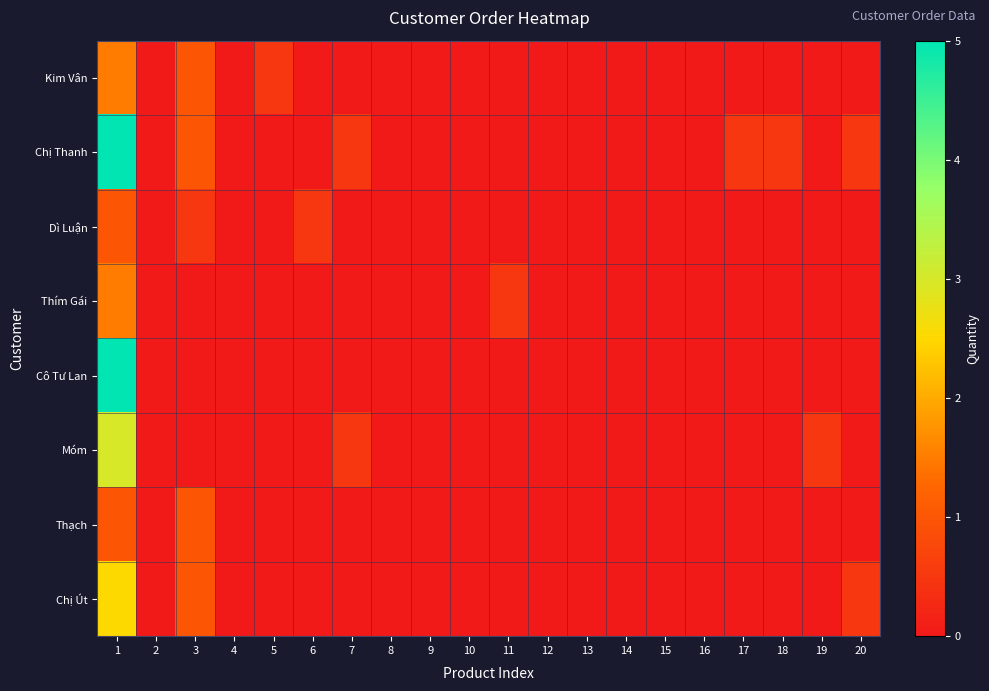

Which category has the highest value across all series?

1